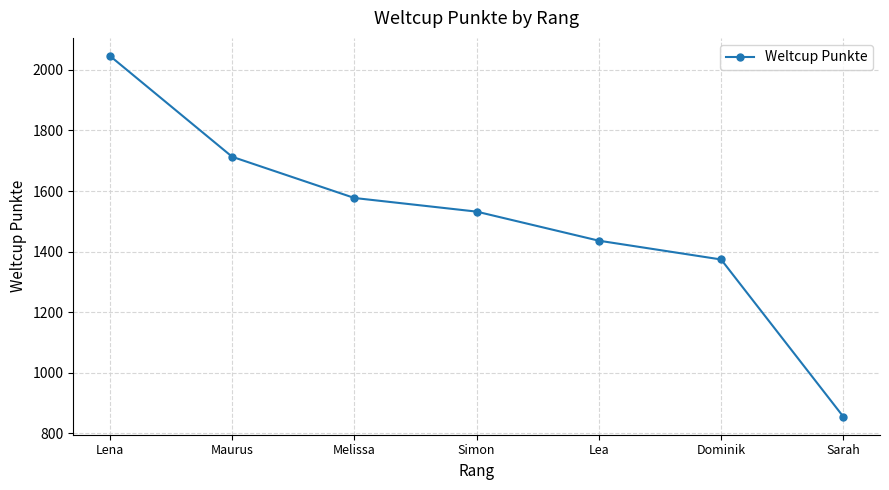

What is the sum of all values?

10533